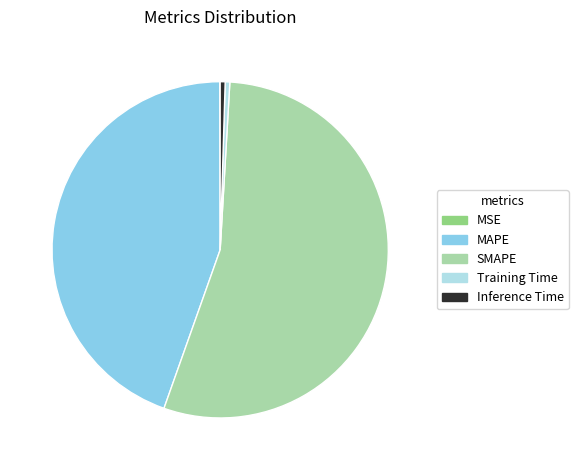

True or false: Inference Time accounts for 10% of the total.

False